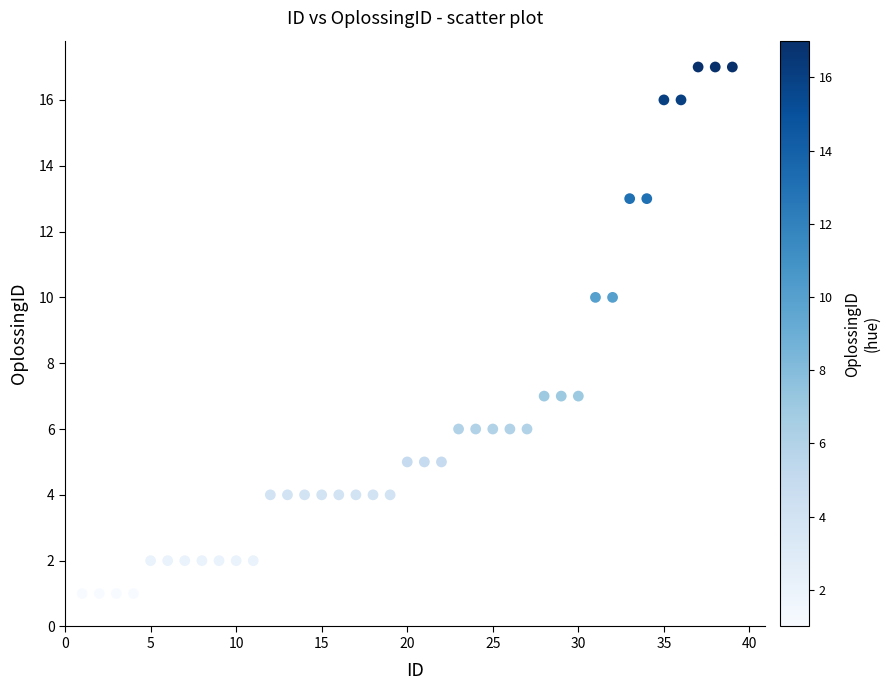

What is the range of Y values (max minus min)?

16